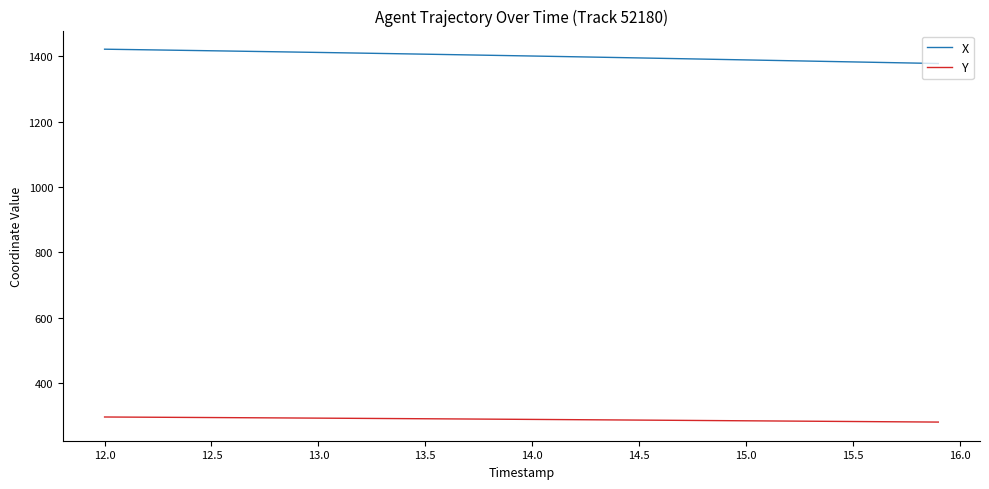

List the series in order of their overall mean, lowest first.

Y, X